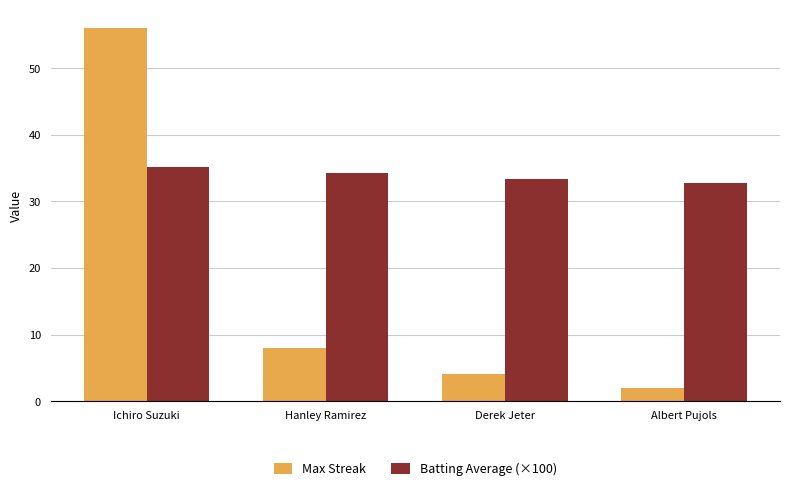

Reading right to left, transcribe all the data shown in this chart.

Max Streak: 2.0	4.0	8.0	56.0
Batting Average (×100): 32.7	33.4	34.2	35.2